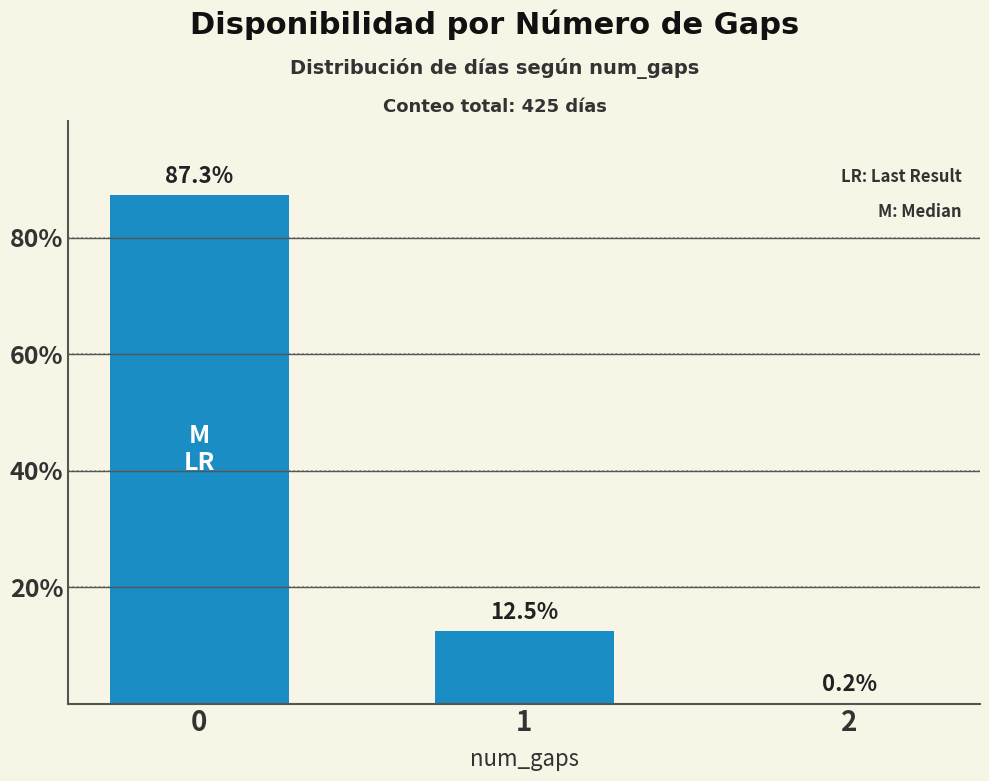

At which label is the value closest to 43?

1